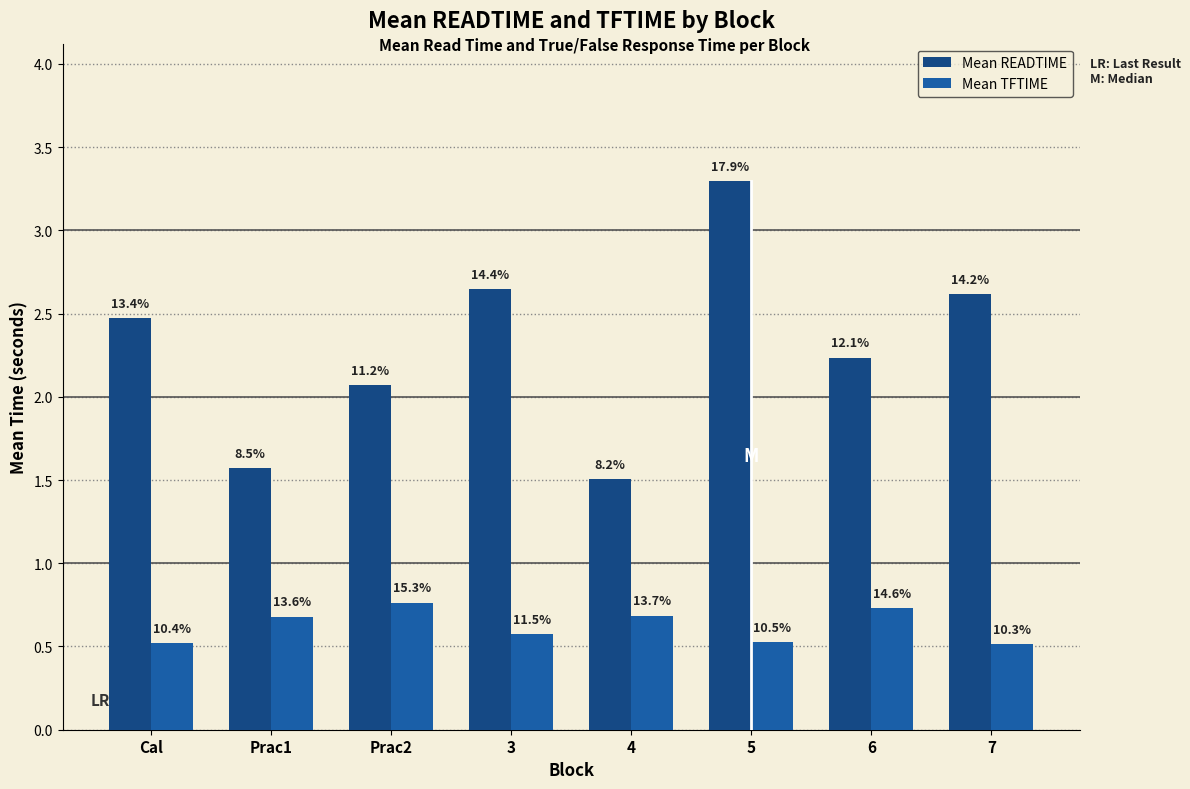

What is the difference between the maximum and minimum values in the Mean READTIME series?

1.8